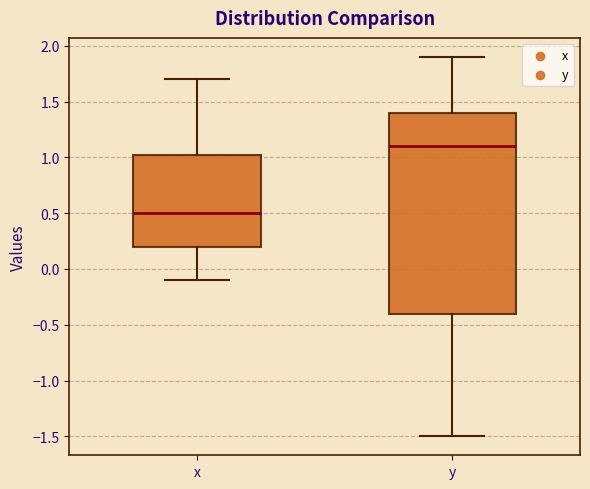

Where does the upper whisker of the box for y end on the y-axis? The values are not printed on the chart, so give them approximately, as read against the axis.

1.90